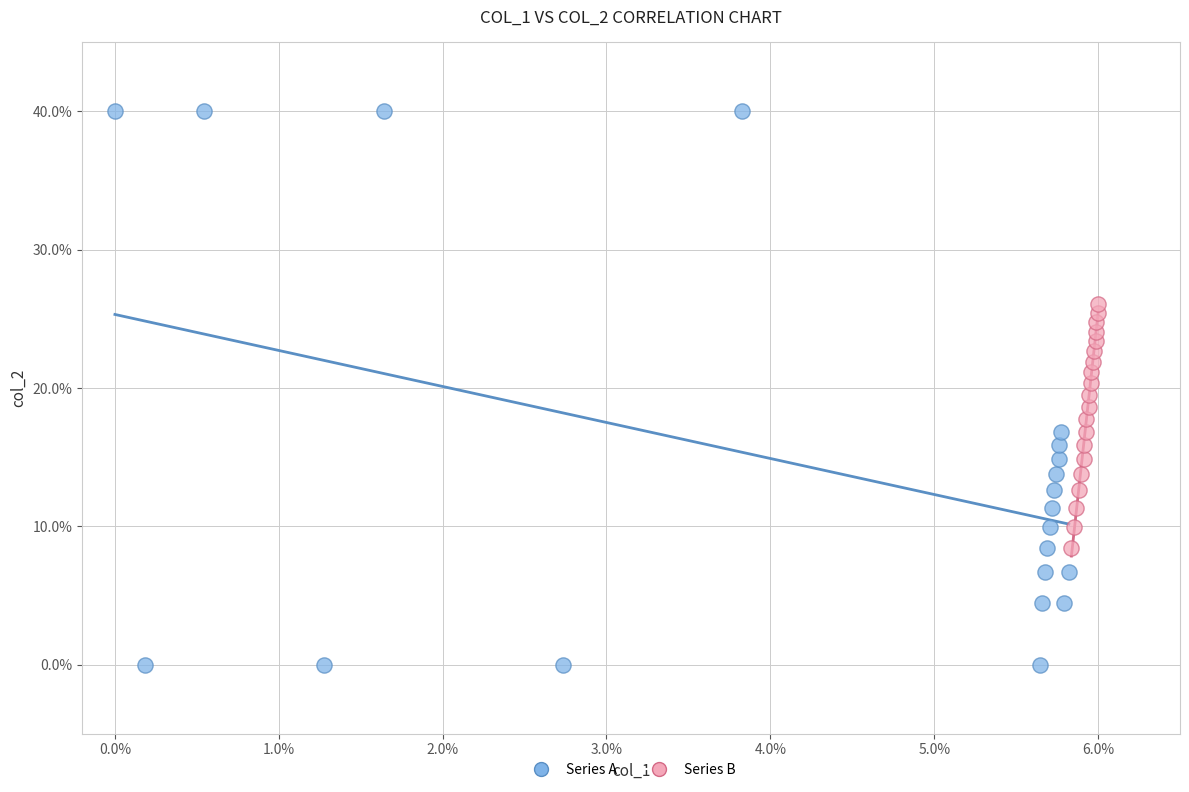

What are all the series names shown in the legend?

Series A, Series B